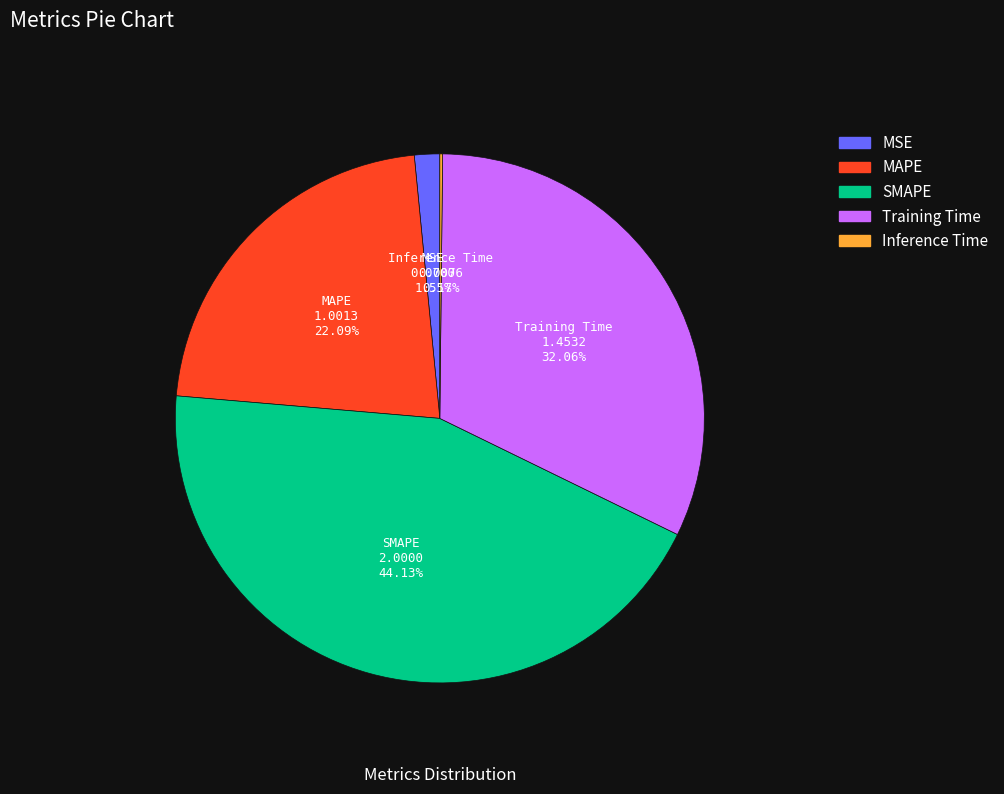

To the nearest percent, what is the average slice percentage?

20%